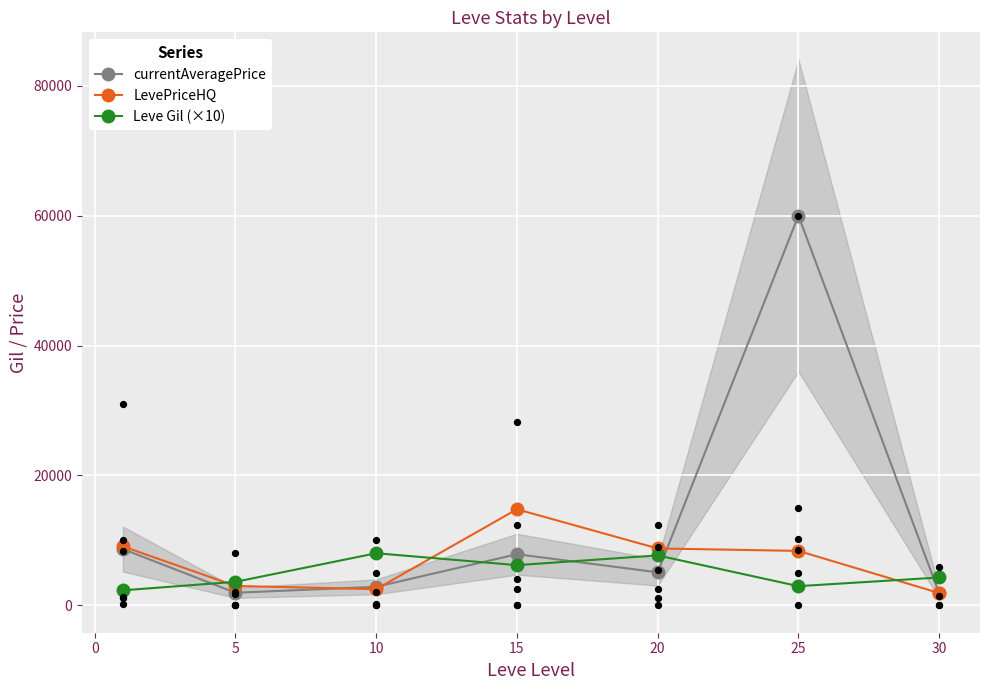

At how many categories does at least one series exceed 24681?

1